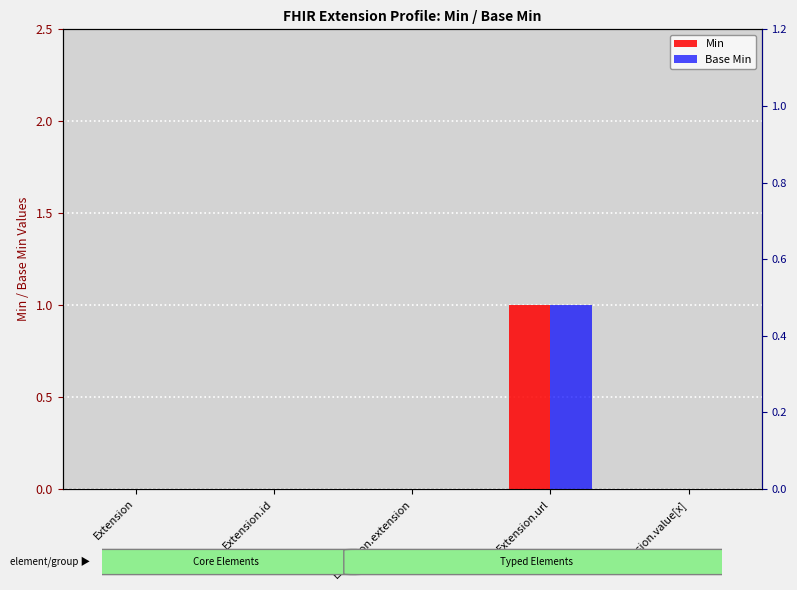

How many Min values are between 0 and 1?

5